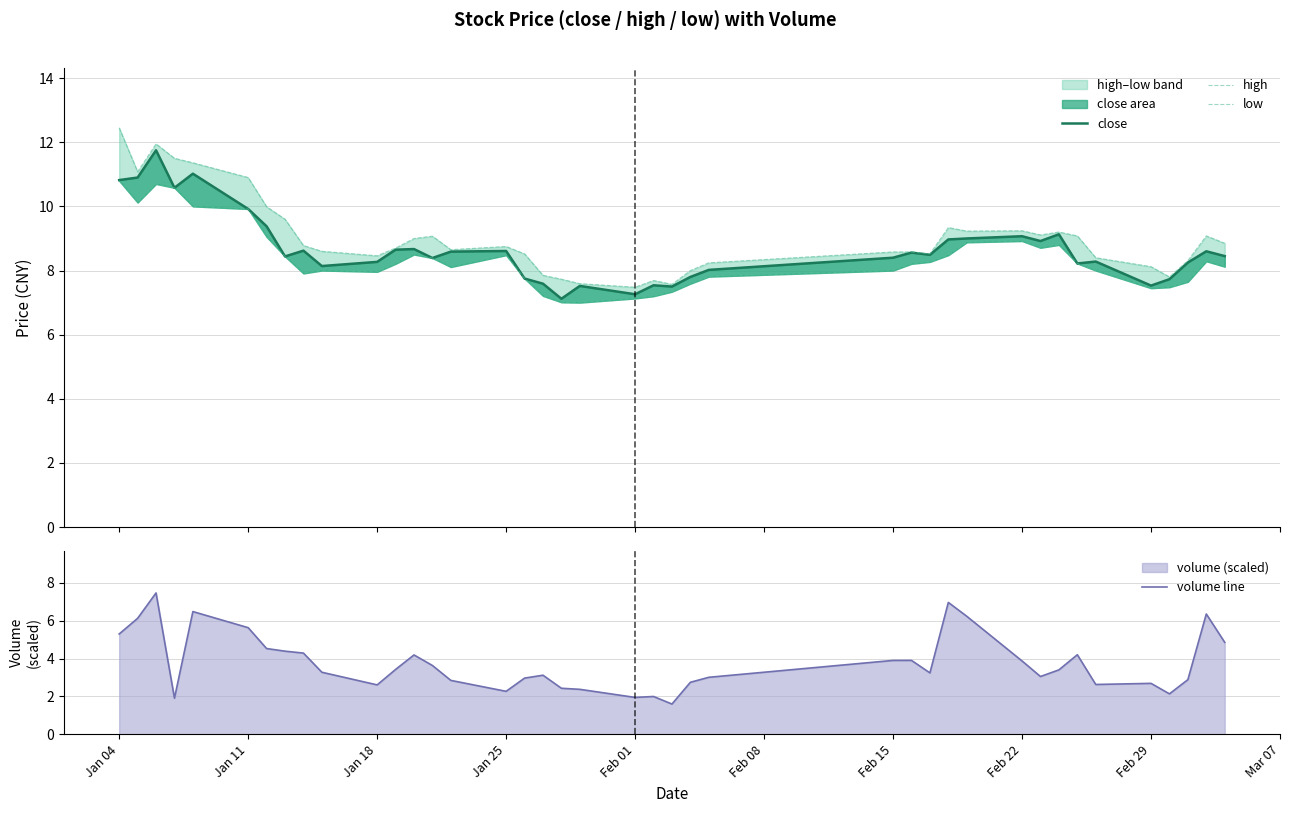

True or false: volume line and low cross at least once.

False